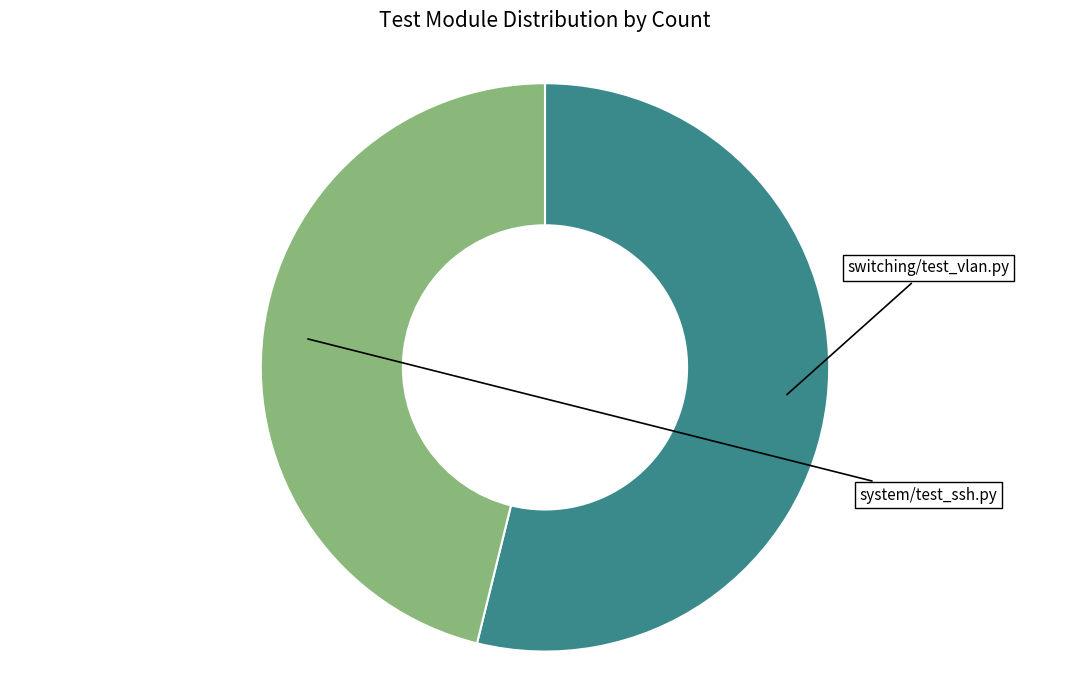

Does any single category account for the majority?

Yes